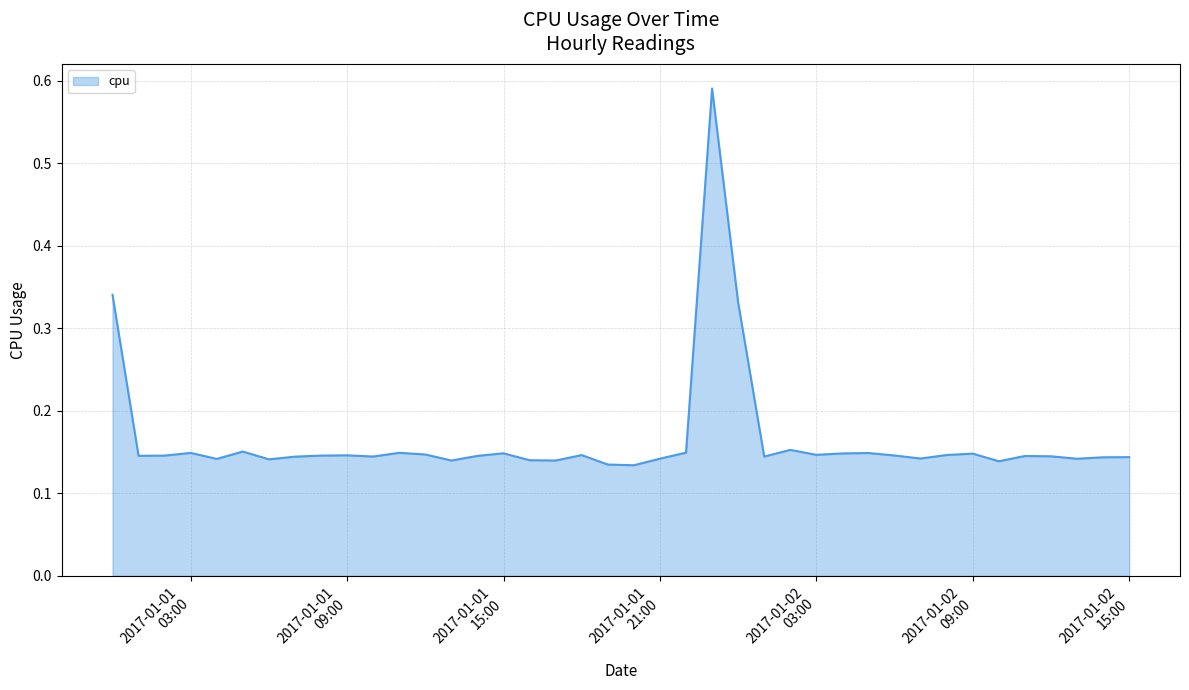

How many lines are shown in the chart?

1